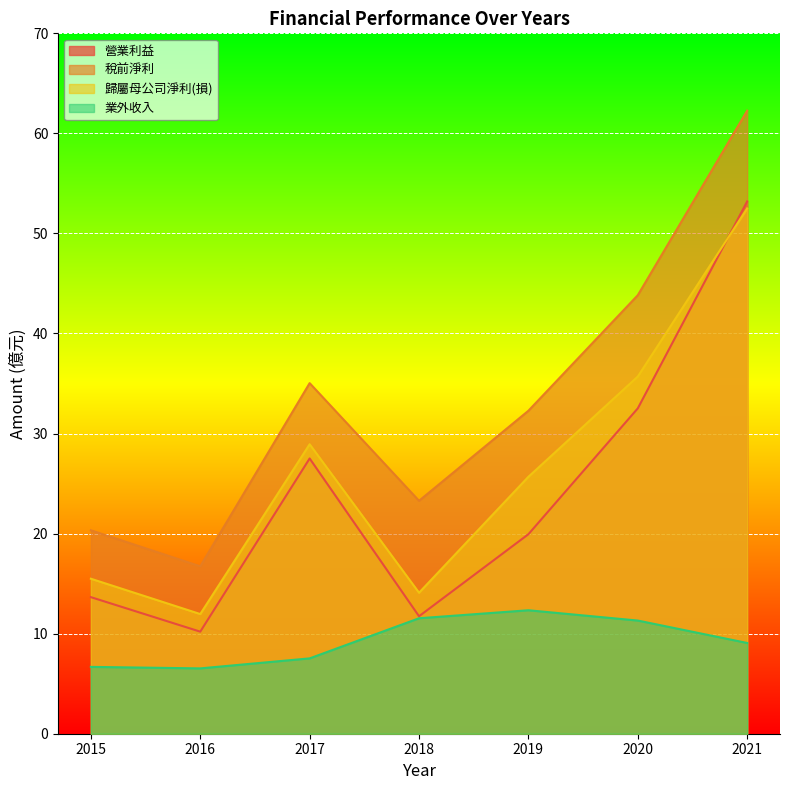

In 業外收入, how many points are higher than both neighbors (excluding endpoints)?

1